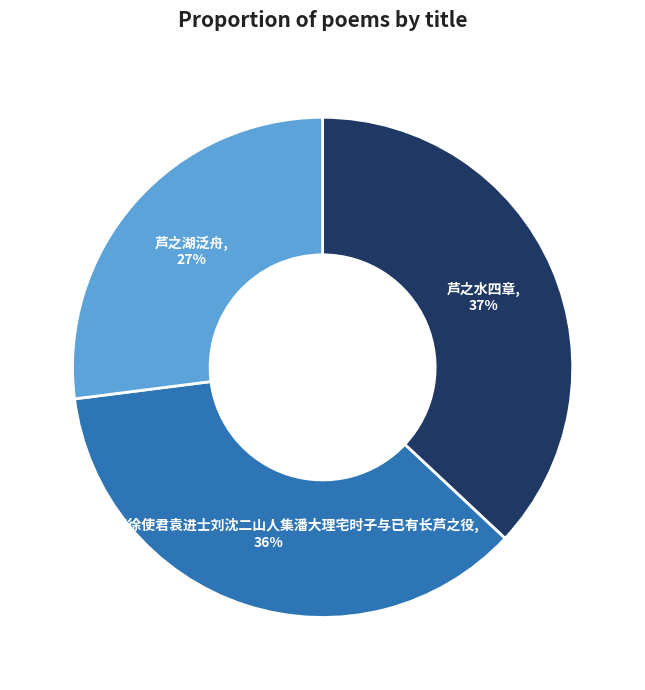

To the nearest percent, what is the difference between the largest and smallest slice percentages?

10%